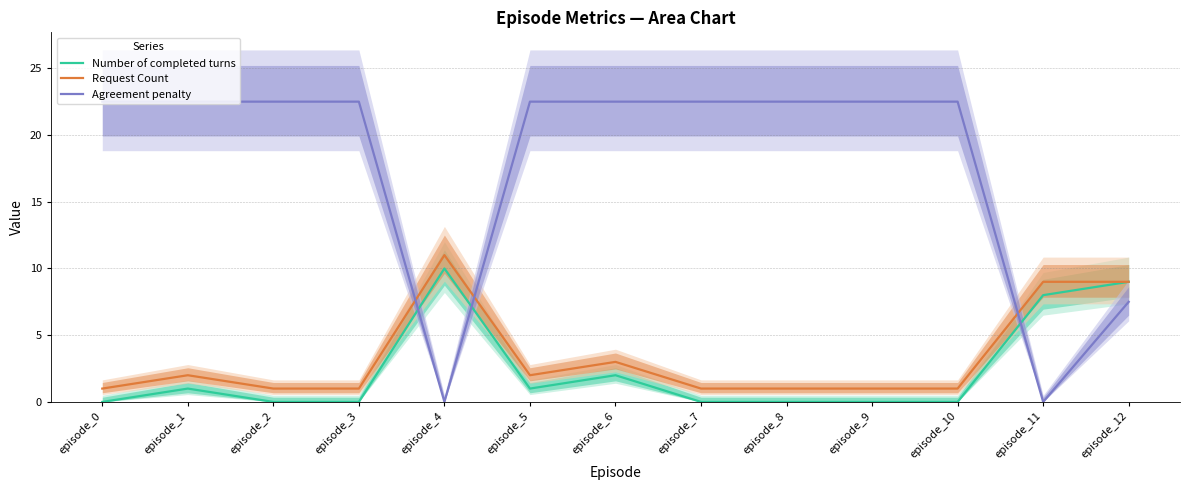

At which label is Agreement penalty closest to 11?

episode_12